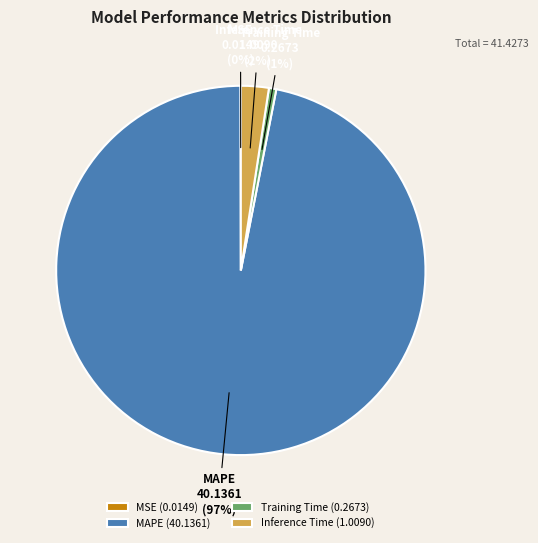

To the nearest percent, what percentage of the pie is Inference Time?

2%